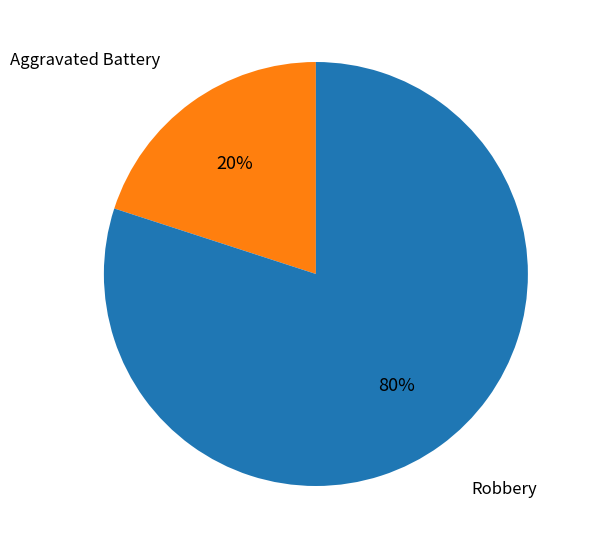

Is there a majority slice in this chart?

Yes